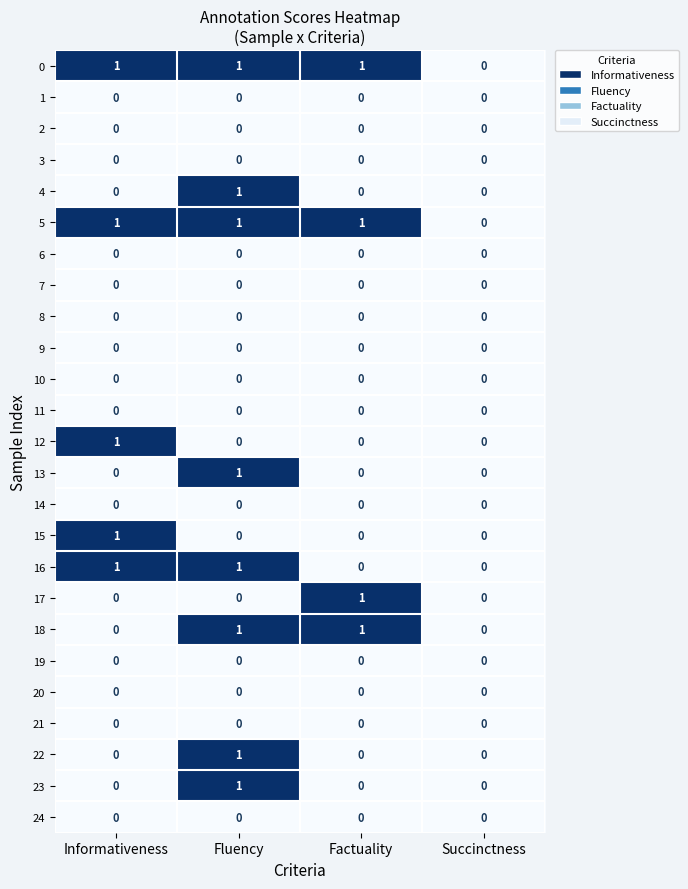

Where is 0 nearest to the value 0?

Succinctness